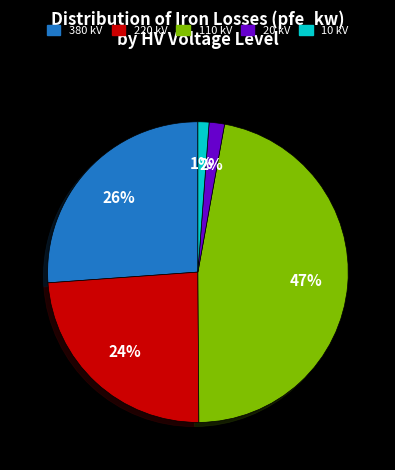

How many slices are in this pie chart?

5